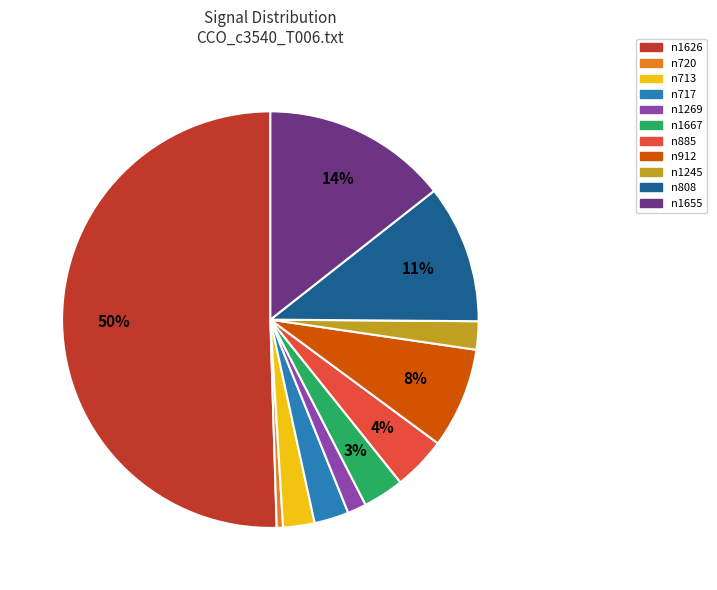

Which slice is the smallest?

n720